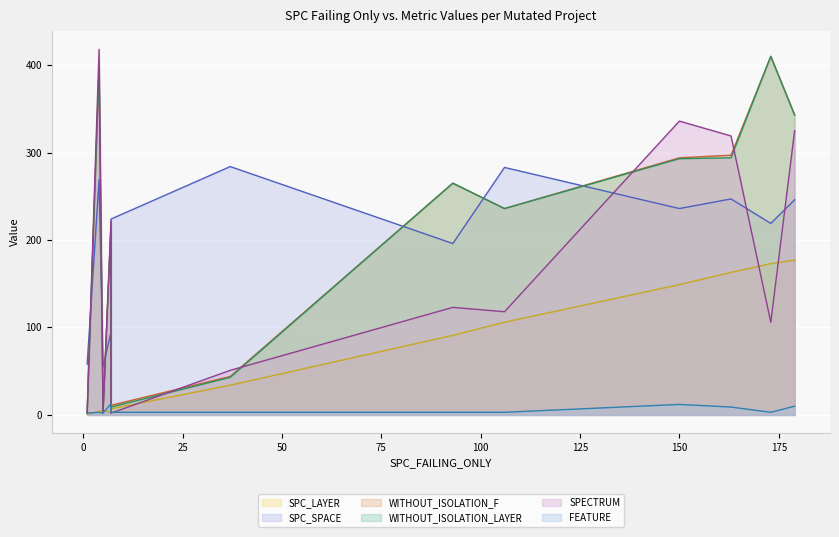

Reading left to right, list all the values displayed in this chart.

SPC_LAYER: 7=3	5=5	179=177	1=1	106=106	163=163	4=4	7=7	173=173	37=34	93=91	150=149
SPC_SPACE: 7=95	5=55	179=246	1=58	106=283	163=247	4=269	7=224	173=219	37=284	93=196	150=236
WITHOUT_ISOLATION_F: 7=219	5=5	179=343	1=2	106=236	163=297	4=398	7=11	173=410	37=44	93=265	150=294
WITHOUT_ISOLATION_LAYER: 7=216	5=5	179=343	1=2	106=236	163=294	4=398	7=9	173=410	37=43	93=265	150=293
SPECTRUM: 7=222	5=2	179=325	1=2	106=118	163=319	4=418	7=2	173=106	37=51	93=123	150=336
FEATURE: 7=13	5=2	179=10	1=2	106=3	163=9	4=3	7=3	173=3	37=3	93=3	150=12